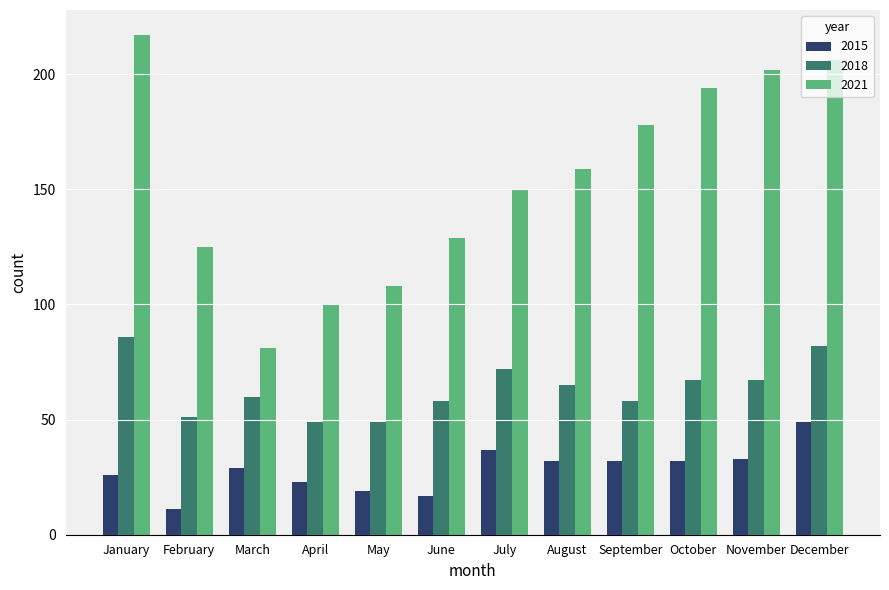

Reading left to right, transcribe all the data shown in this chart.

2015: January=26	February=11	March=29	April=23	May=19	June=17	July=37	August=32	September=32	October=32	November=33	December=49
2018: January=86	February=51	March=60	April=49	May=49	June=58	July=72	August=65	September=58	October=67	November=67	December=82
2021: January=217	February=125	March=81	April=100	May=108	June=129	July=150	August=159	September=178	October=194	November=202	December=206